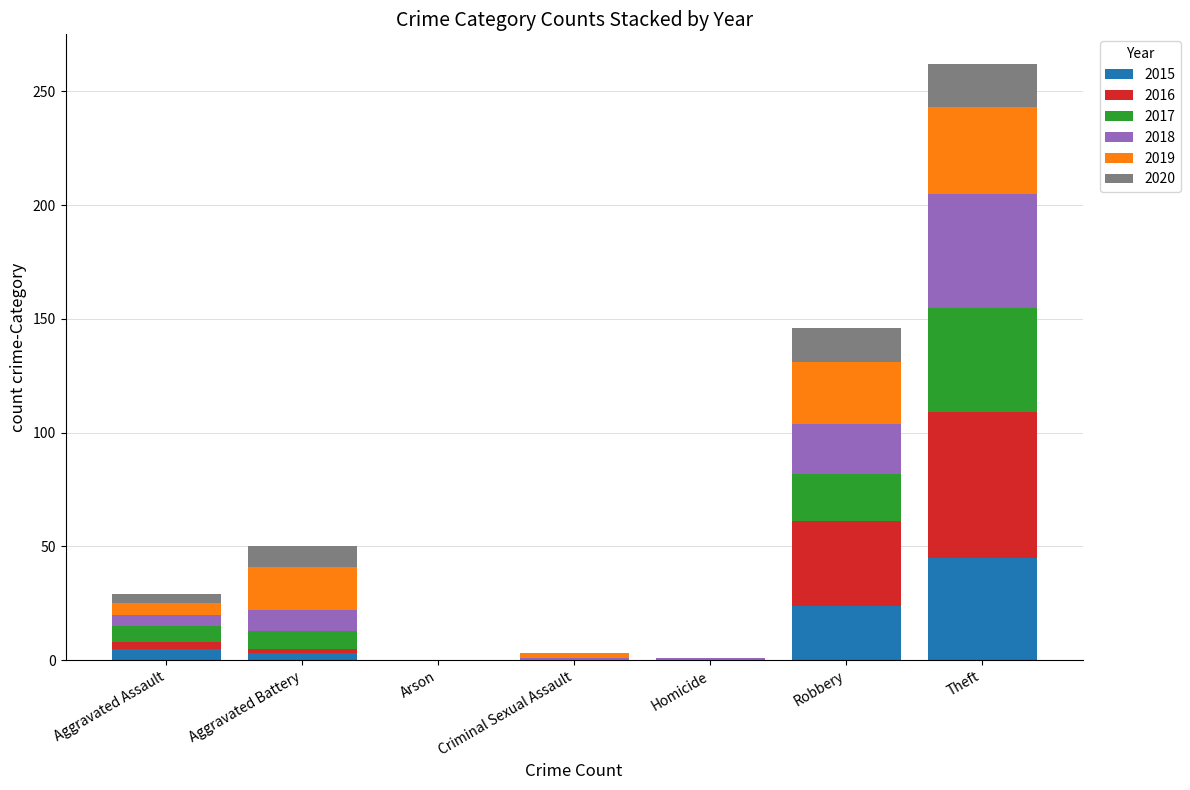

Are the bars grouped side by side (vs. stacked)?

No